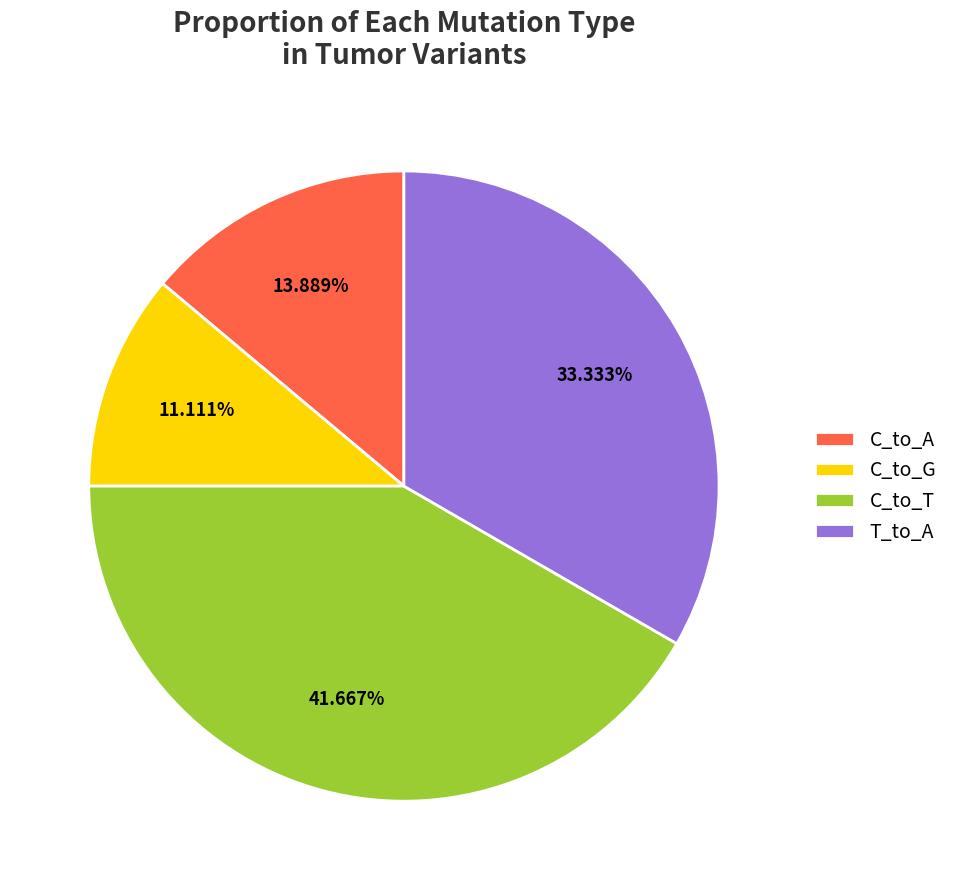

Is there a majority slice in this chart?

No